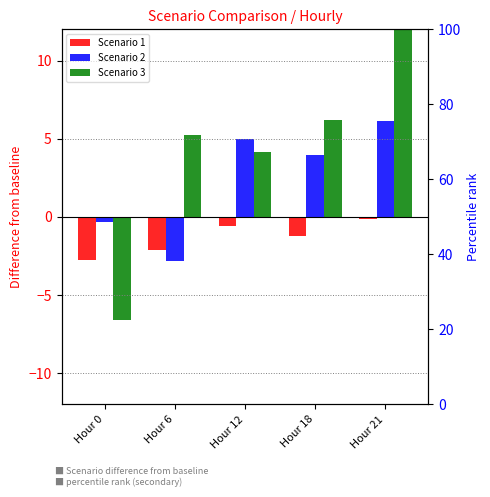

At which label does Scenario 2 first exceed 3?

Hour 12